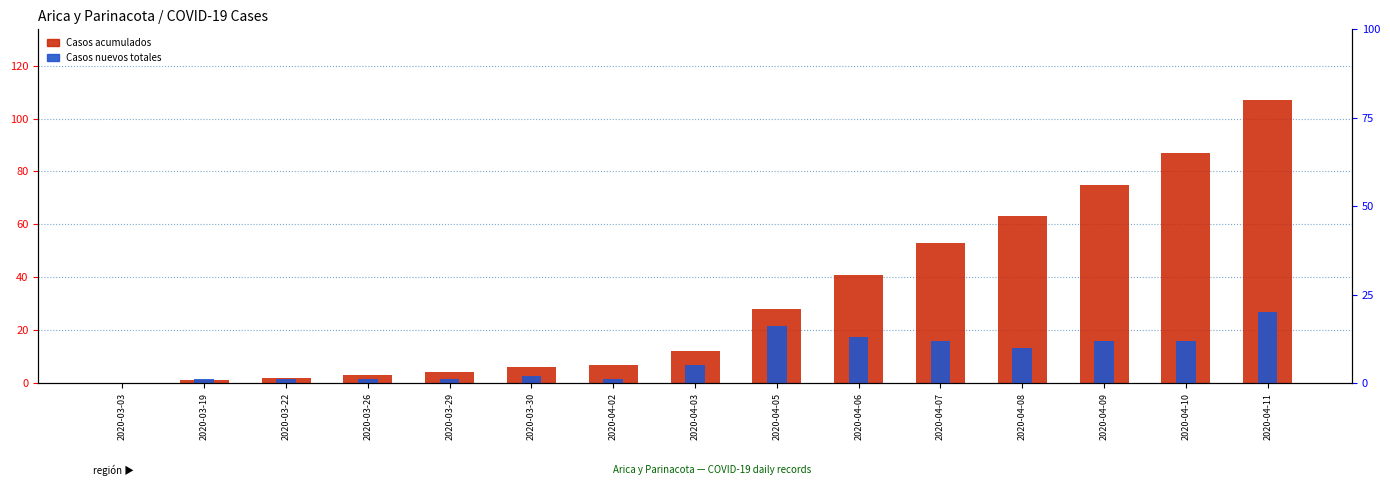

How many data points in Casos acumulados are above 12?

7